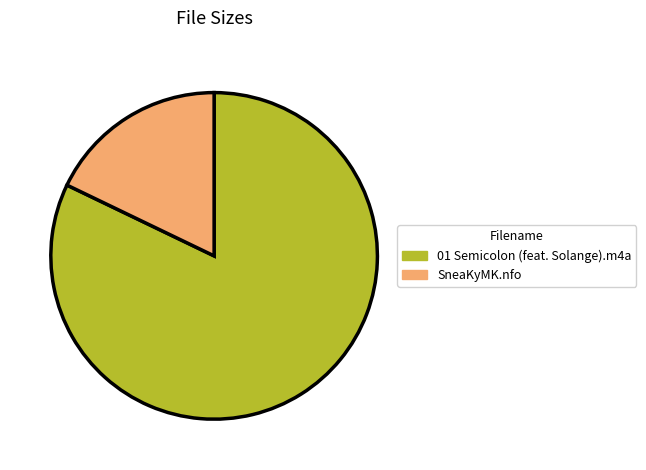

The 01 Semicolon (feat. Solange).m4a slice represents 82% of the pie. True or false?

True